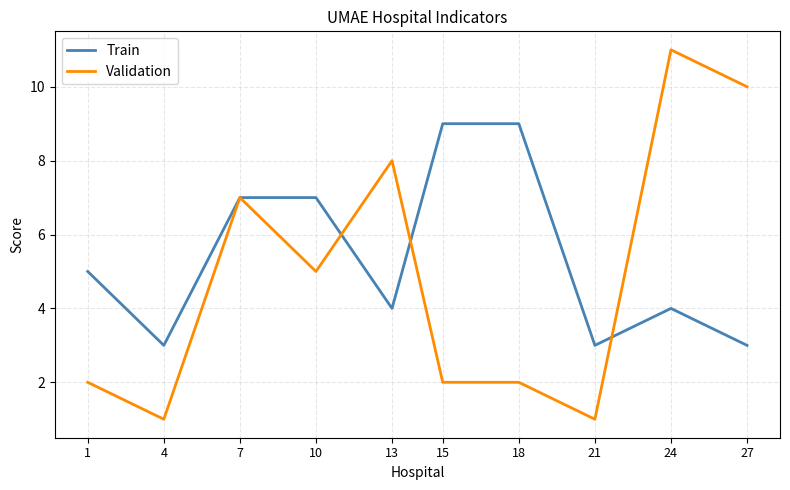

What is the sum of the Train values at 15 and 13?

13